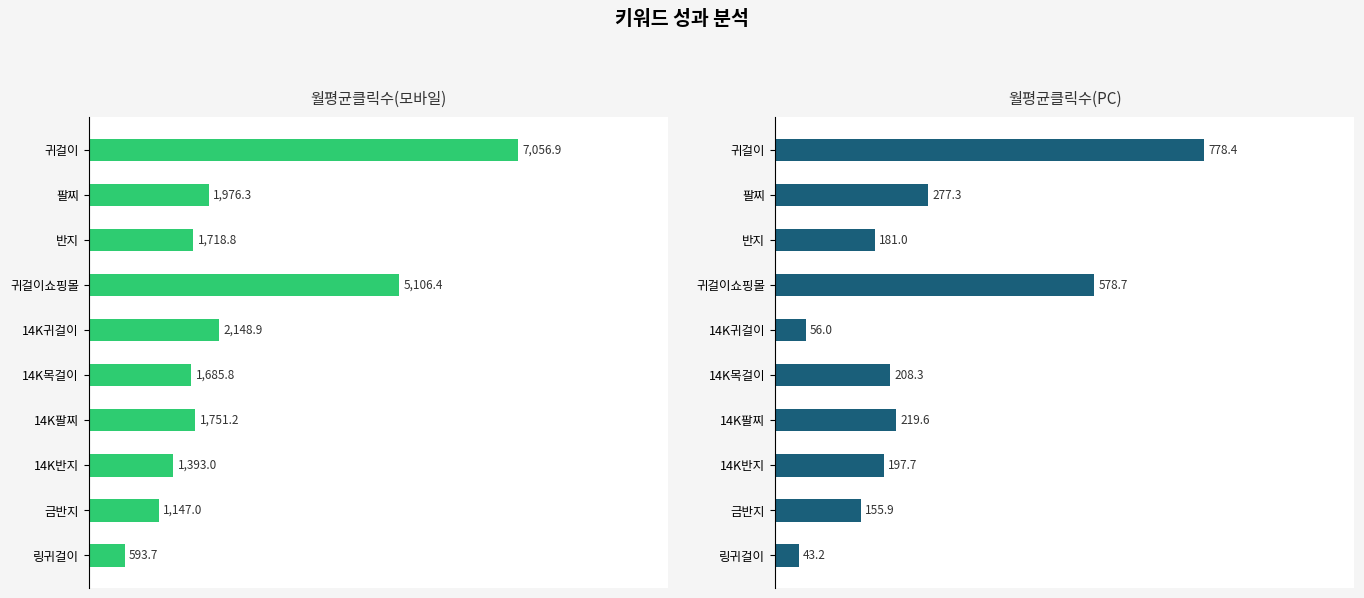

What is the sum of the 월평균클릭수(PC) values at 반지 and 귀걸이?

959.4